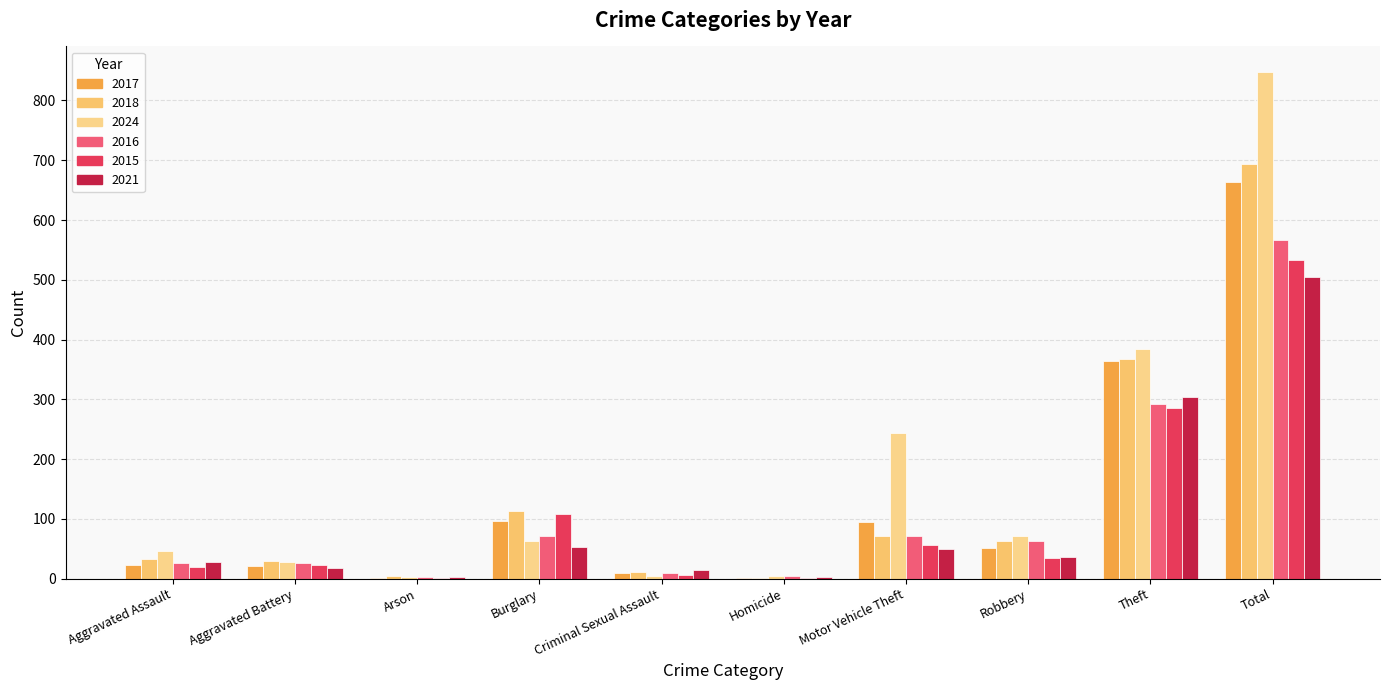

How many categories are shown in the chart?

10